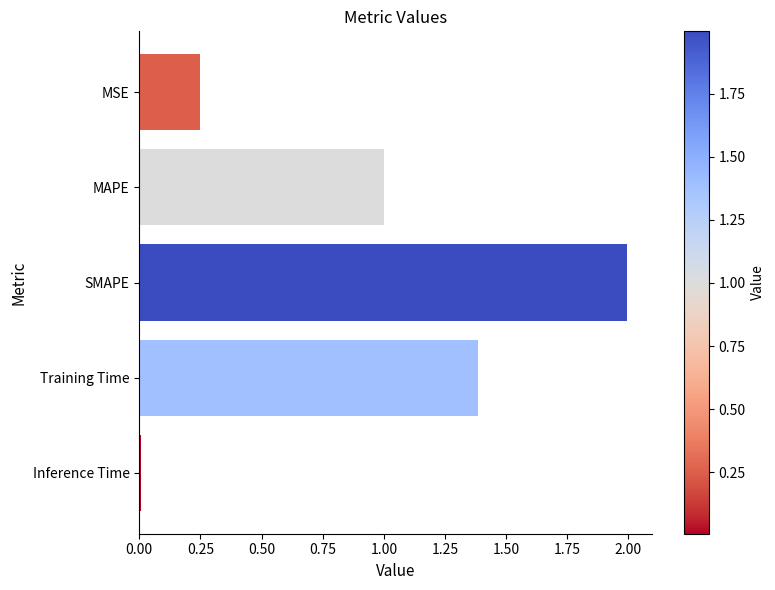

Which category has the lowest value across all series?

Inference Time